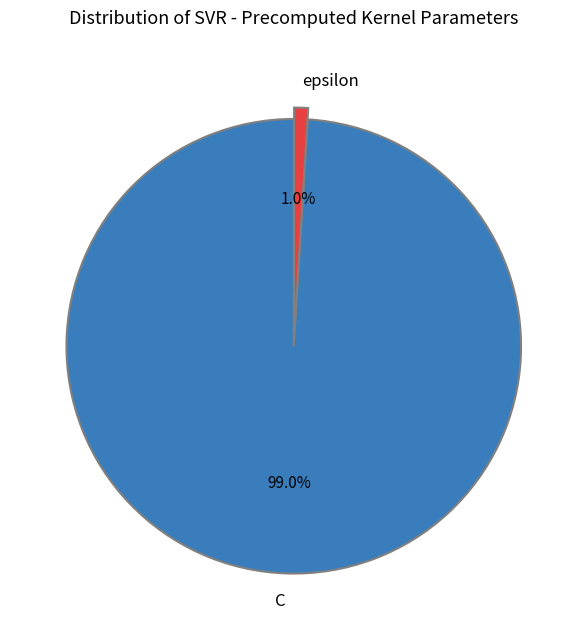

How many segments does this pie chart have?

2